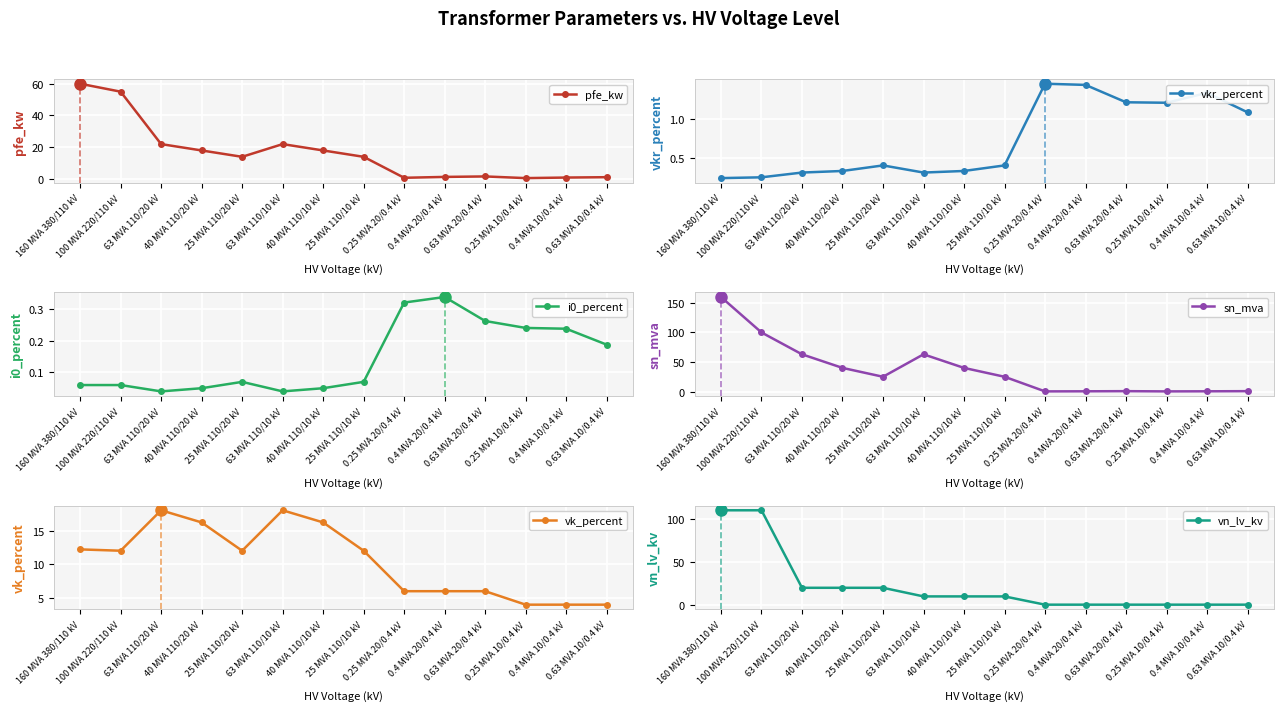

What position from the right is 63 MVA 110/20 kV?

12